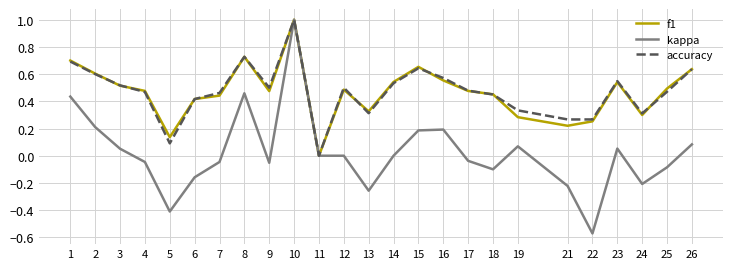

True or false: f1 has a value of 0.4 at 6.

True